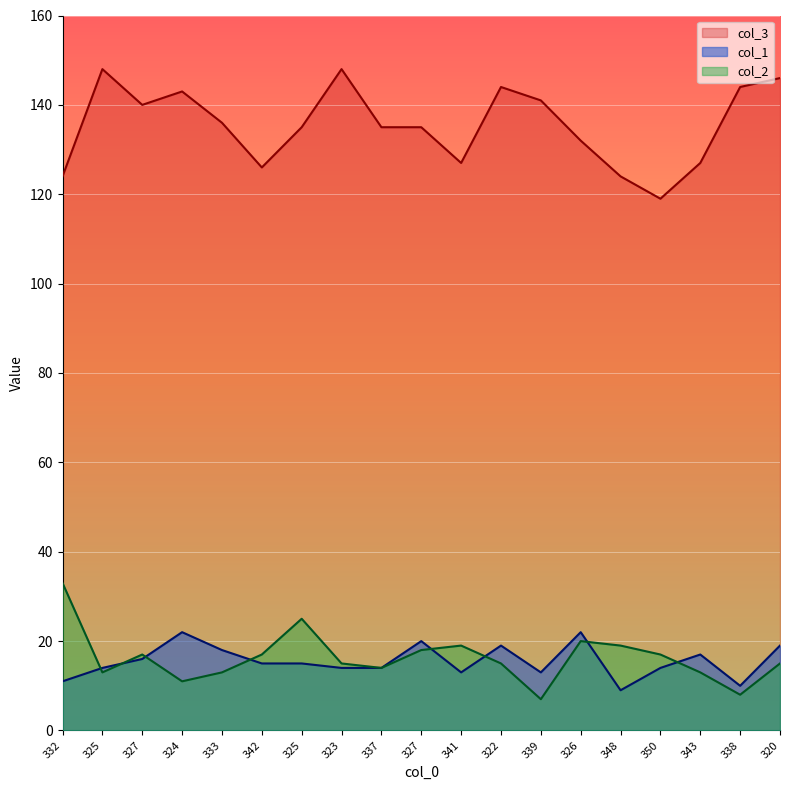

At which label does col_1 first exceed 15?

327